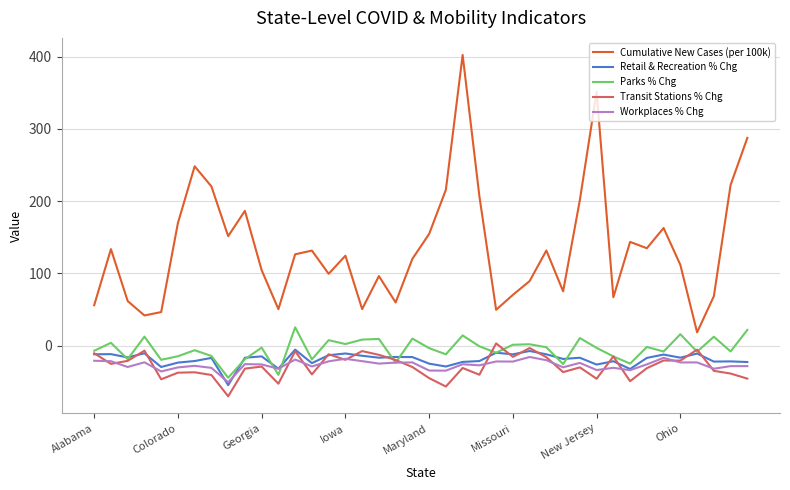

What is the average value of the Cumulative New Cases (per 100k) series?

136.1